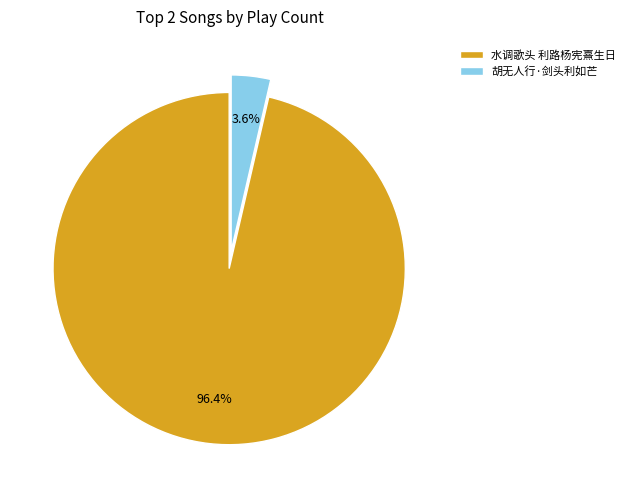

What is the total percentage of 水调歌头 利路杨宪熹生日 and 胡无人行·剑头利如芒?

100.0%